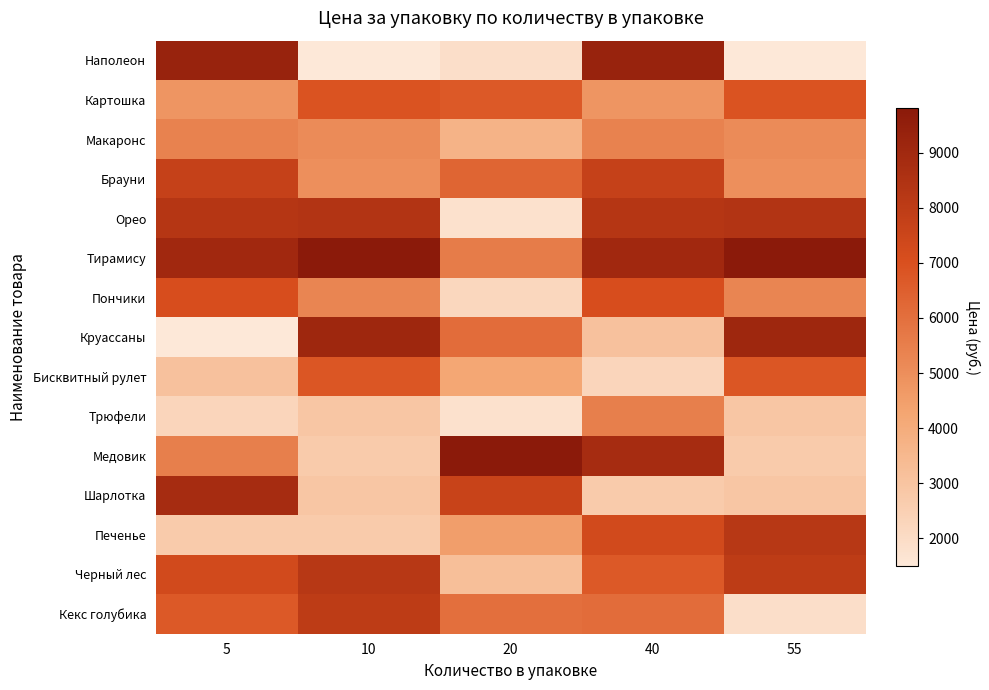

List the series in order of their peak value, lowest first.

Макаронс, Трюфели, Бисквитный рулет, Картошка, Пончики, Брауни, Кекс голубика, Печенье, Черный лес, Орео, Шарлотка, Круассаны, Наполеон, Тирамису, Медовик